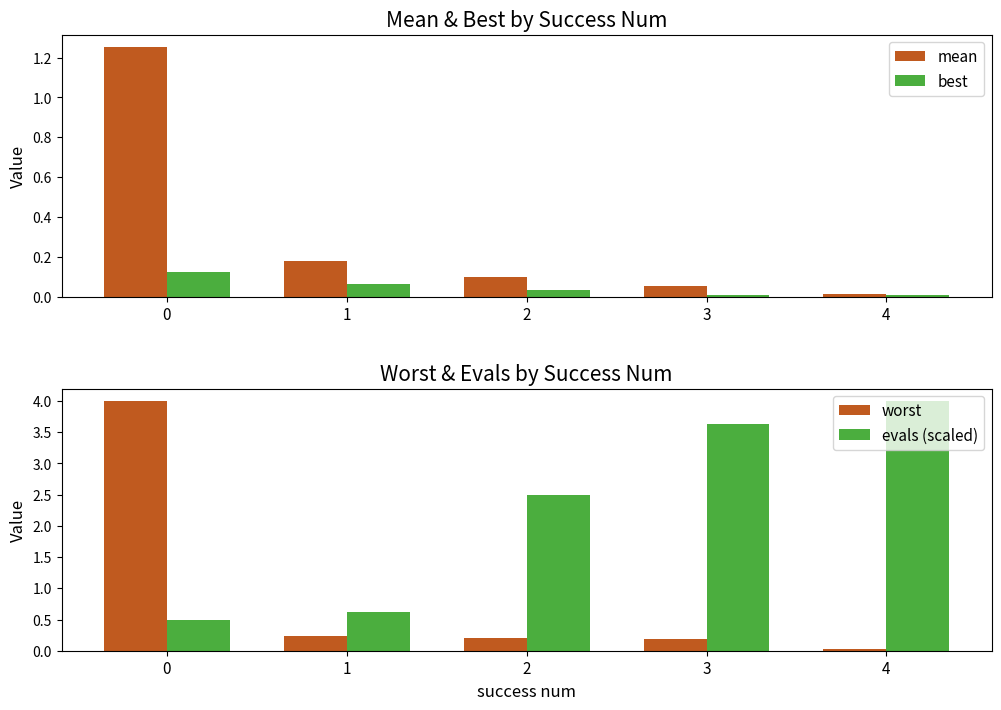

Is it true that mean equals 0.1 at 2?

True